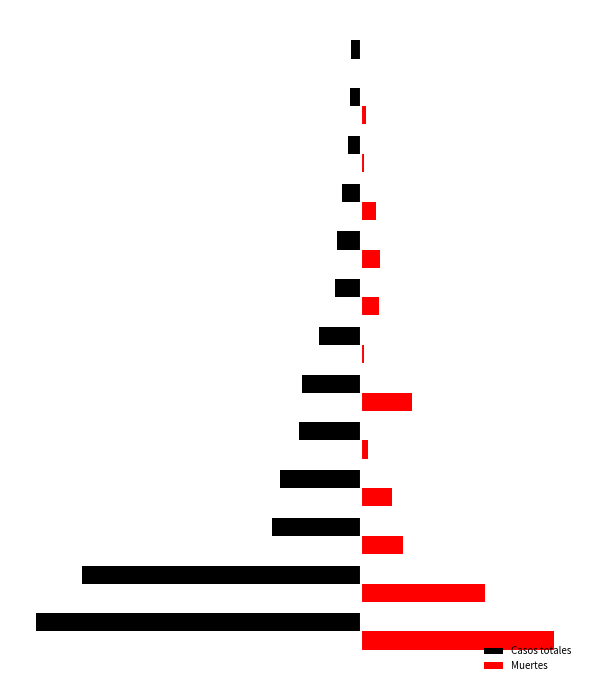

Which series has the largest total across all categories?

Muertes